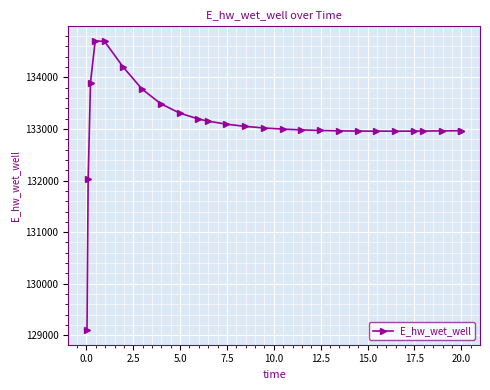

What is the value of the 26th point from the left?

132966.3